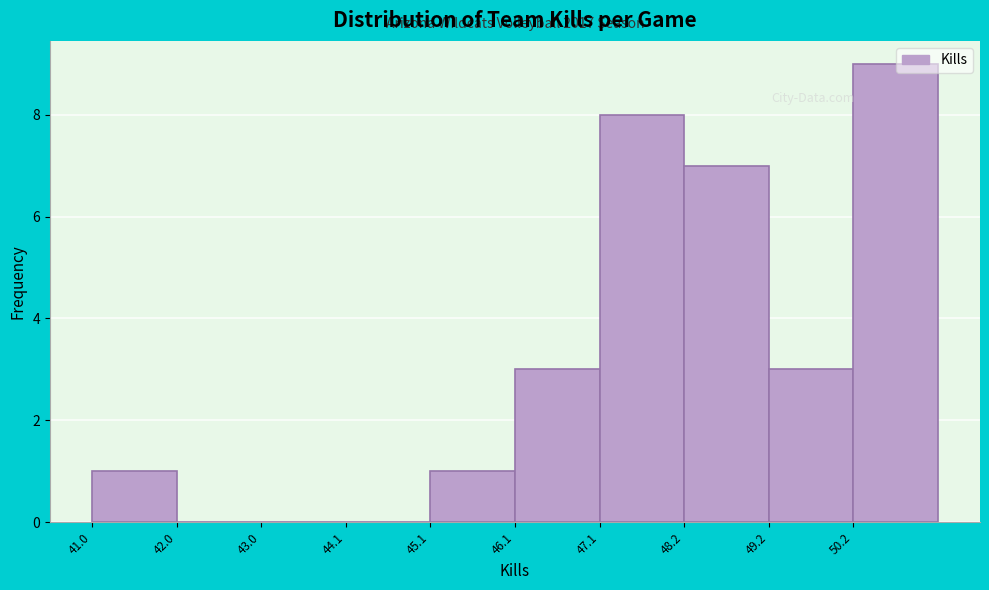

Which range on the x-axis has the tallest bar?

50.2 to 51.2